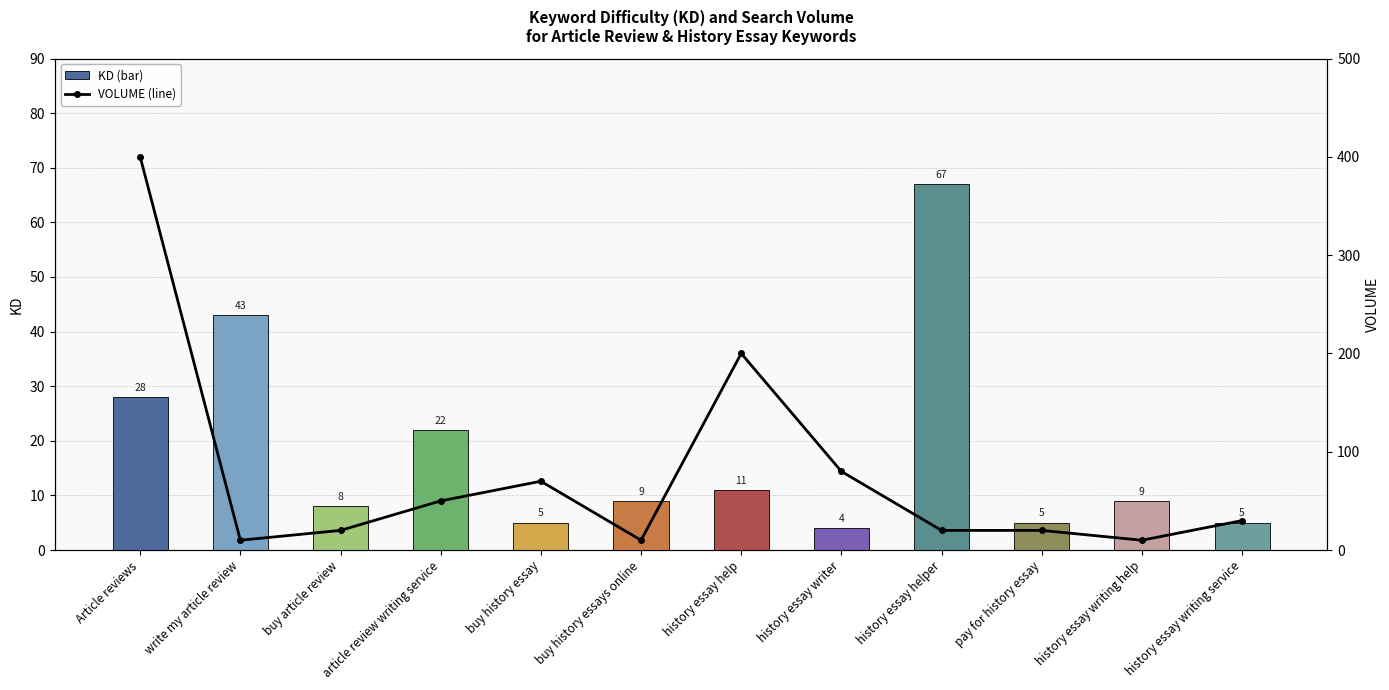

Does the chart contain stacked bars?

No